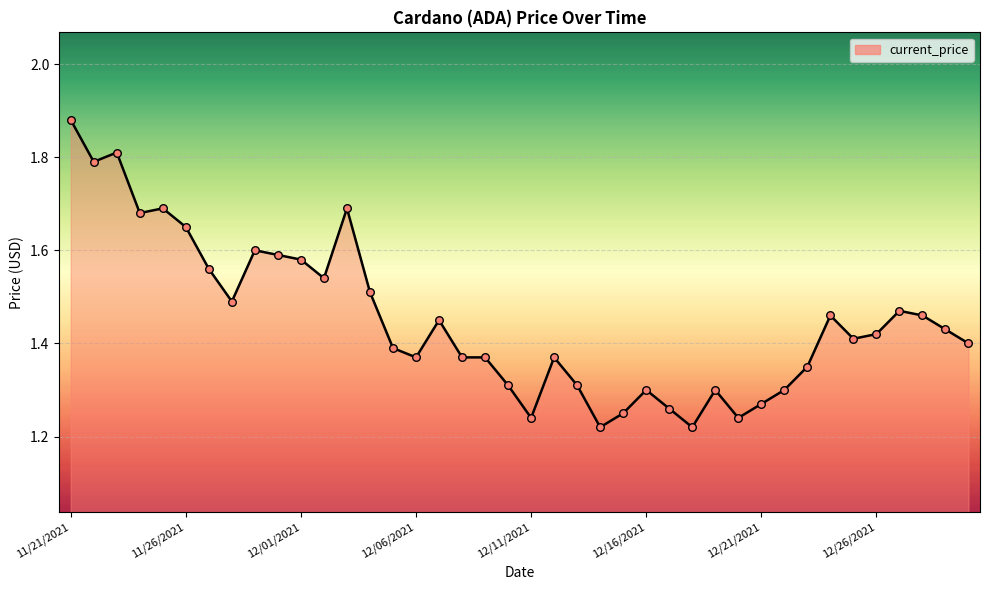

What is the difference between the maximum and minimum values?

0.7